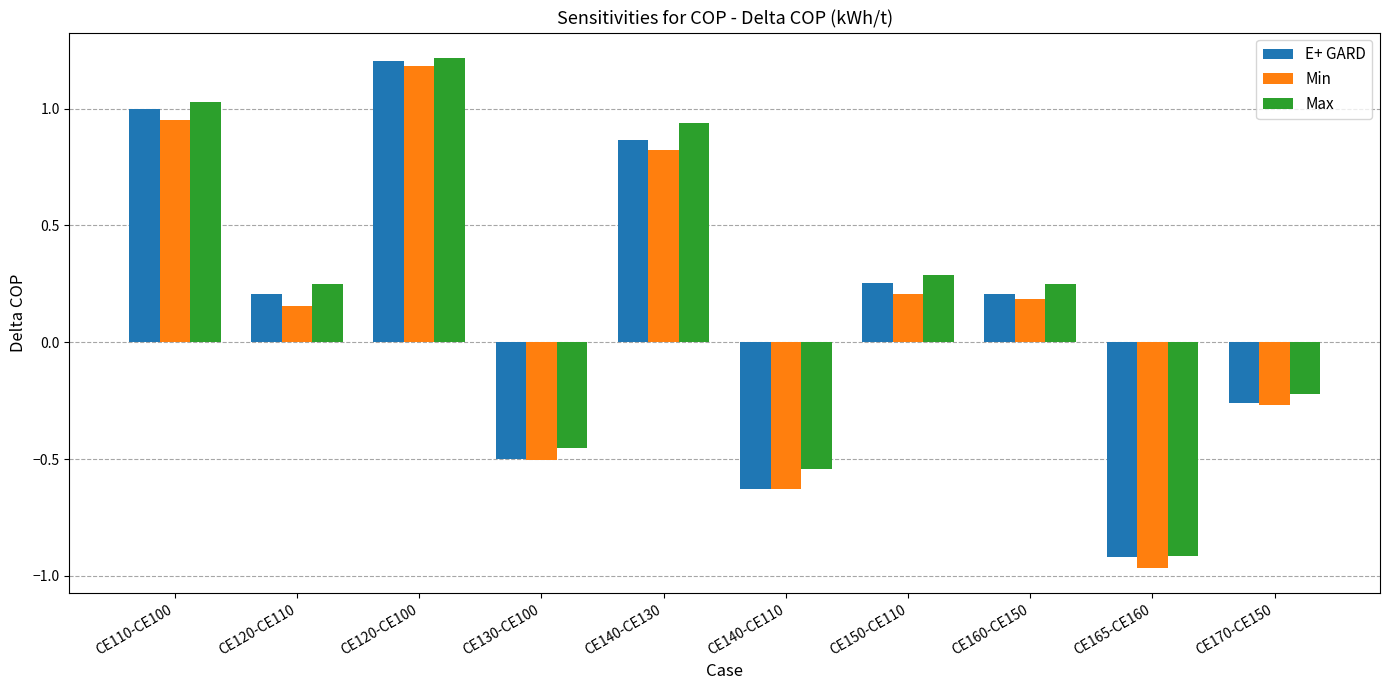

The Min series shows 1.2 at CE120-CE100. True or false?

True